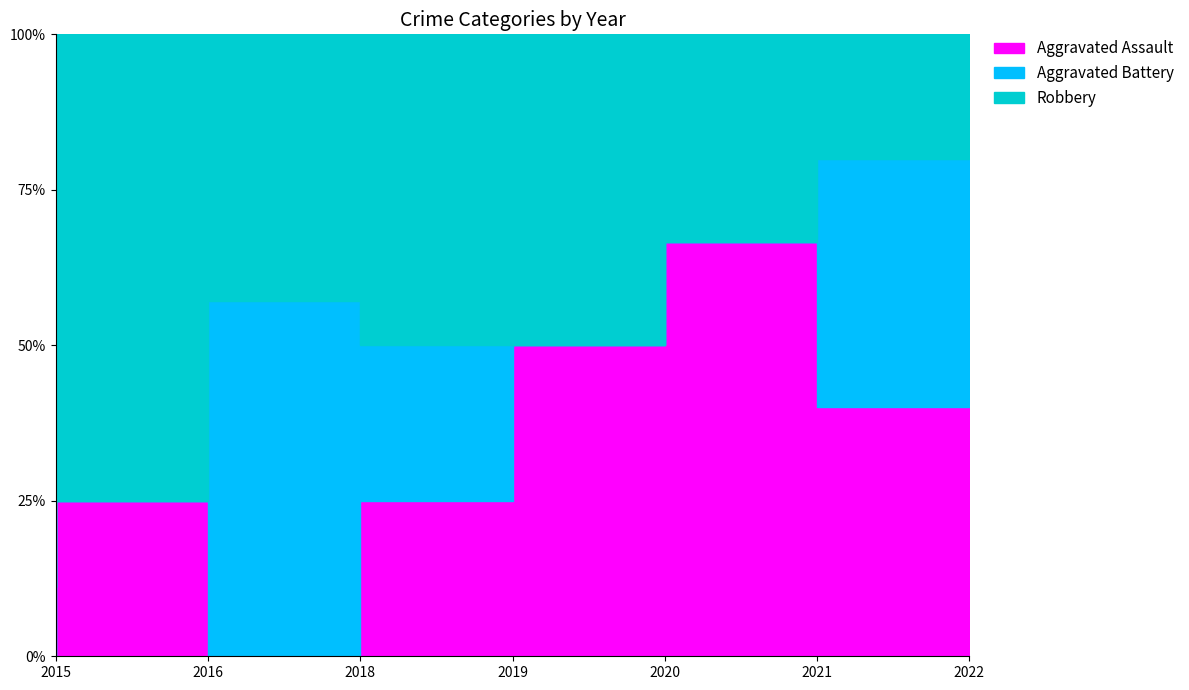

Does the chart display data point markers on the line(s)?

No